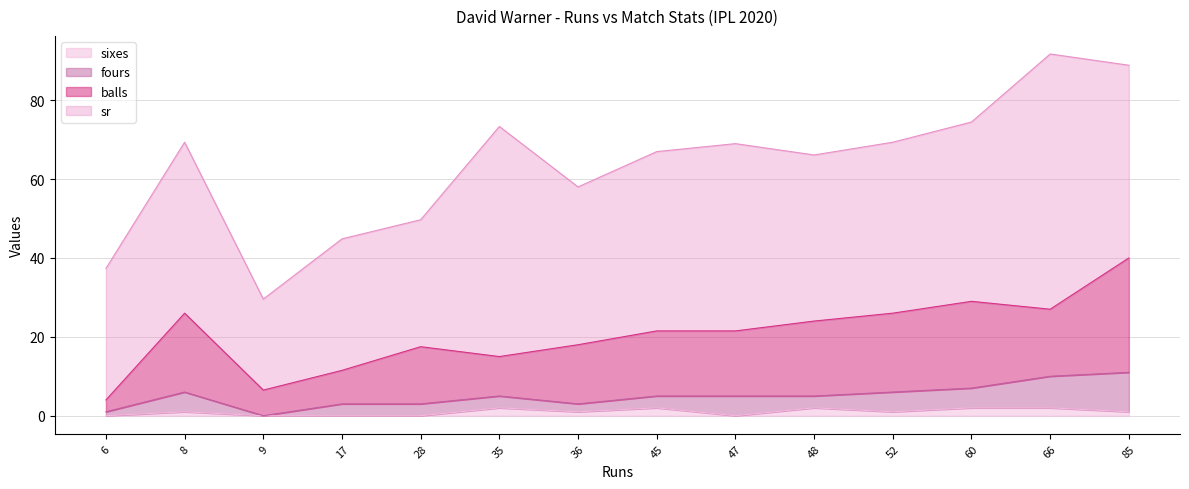

The sixes series shows 2.0 at 45. True or false?

True